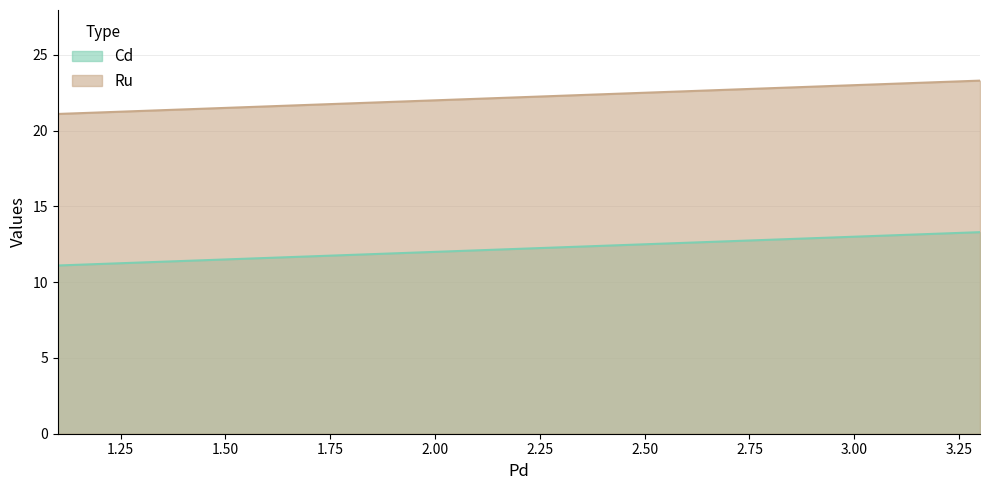

Which series changed the most between 2.2 and 3.3?

Cd